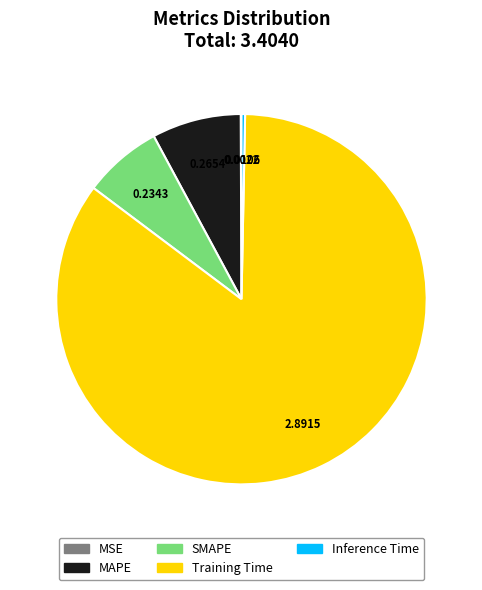

Which category accounts for the majority?

Training Time